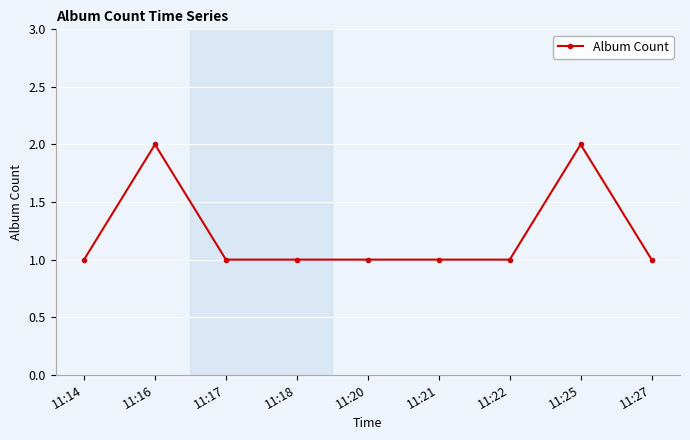

What is the value of the 9th point from the left?

1